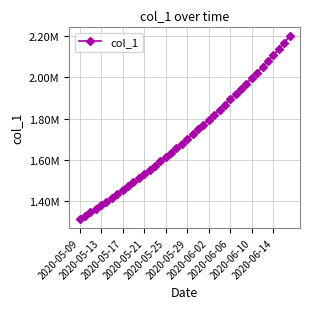

Is this an area chart (filled region under the line)?

No